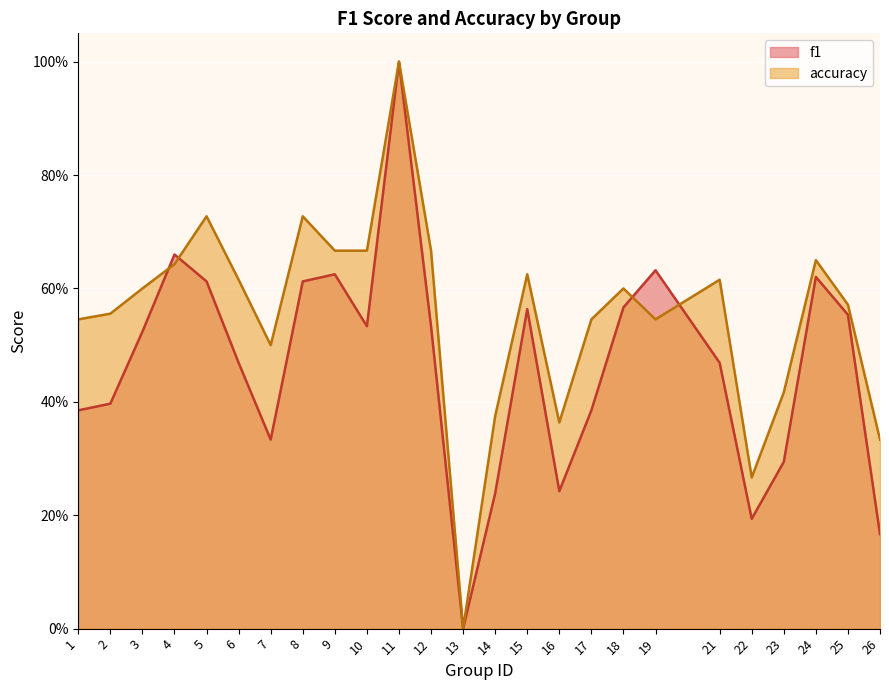

At how many categories does at least one series exceed 0?

24